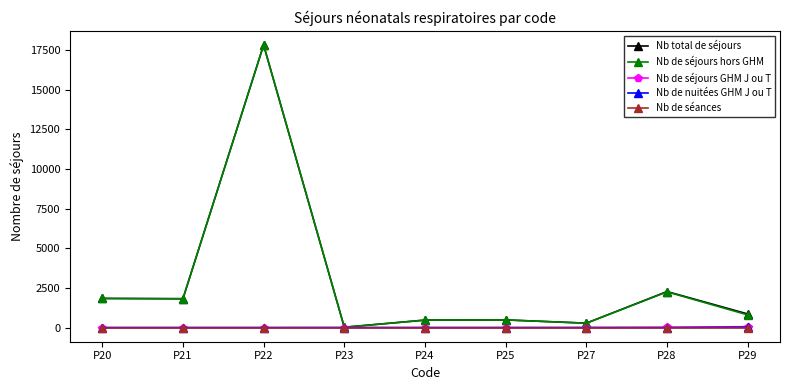

Is the value of Nb total de séjours at P21 greater than the value of Nb de séances at P25?

Yes